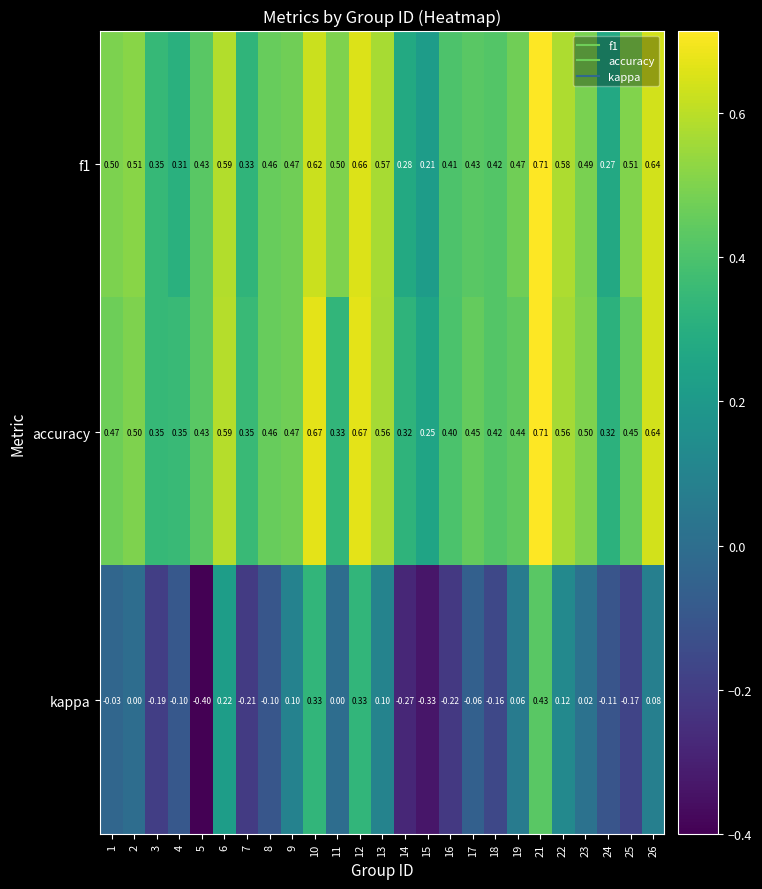

Is the value of kappa at 10 greater than the value of accuracy at 2?

No